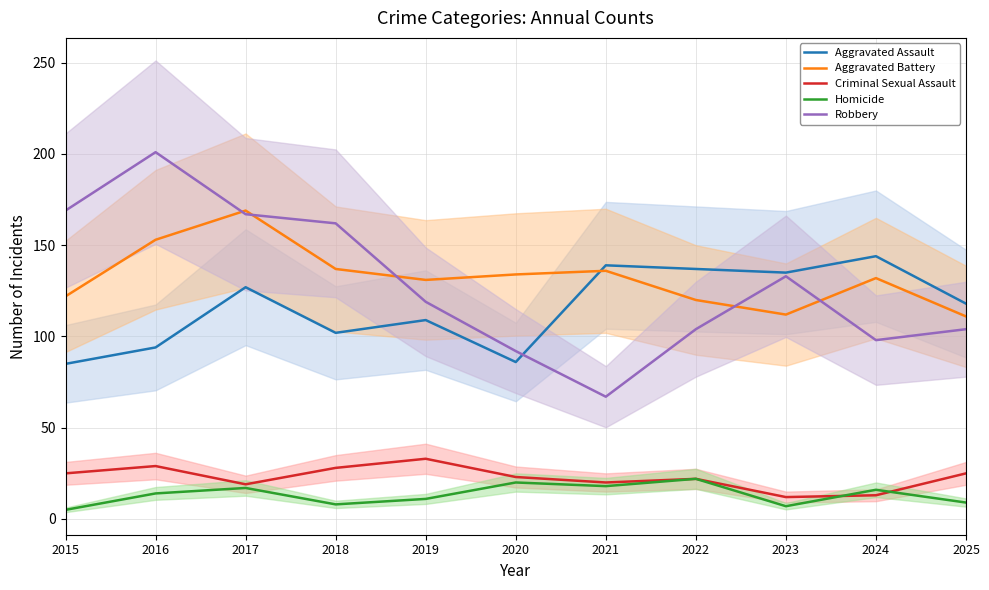

True or false: Criminal Sexual Assault and Aggravated Battery cross at least once.

False